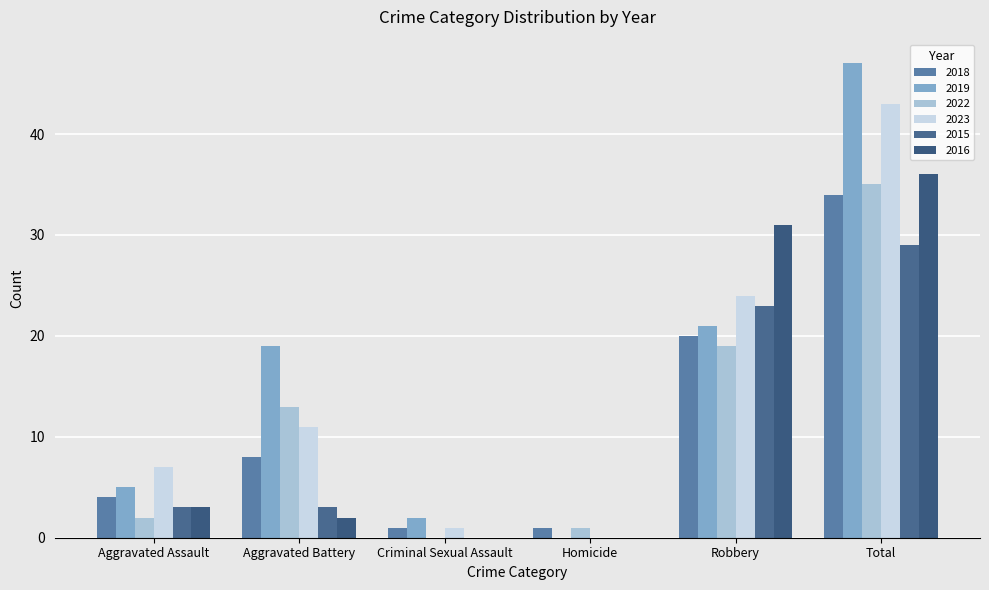

Between Criminal Sexual Assault and Total, which series saw the biggest shift?

2019